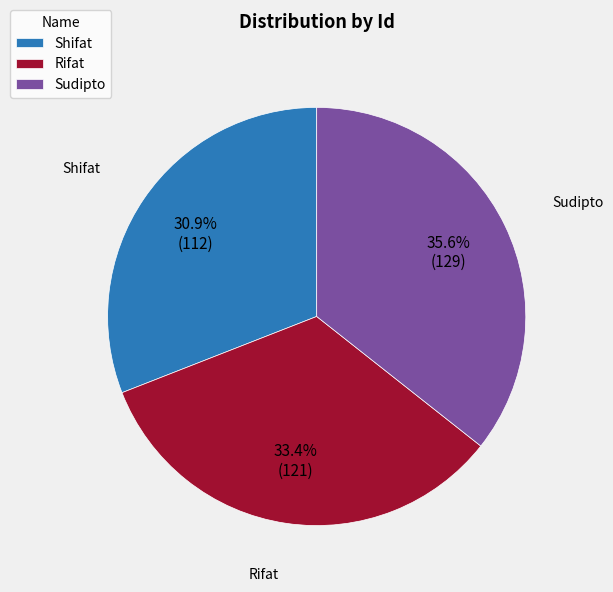

Does Rifat account for over 50% of the chart?

No